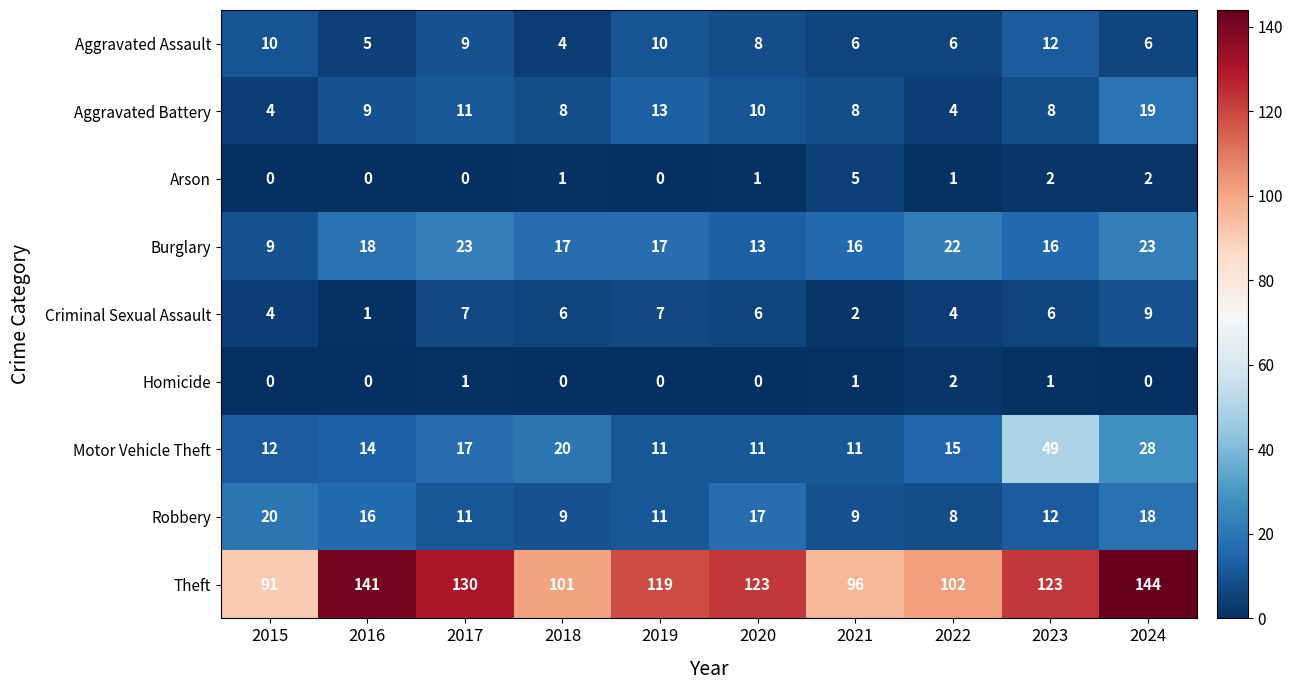

Which category has the lowest value in the Aggravated Assault series?

2018